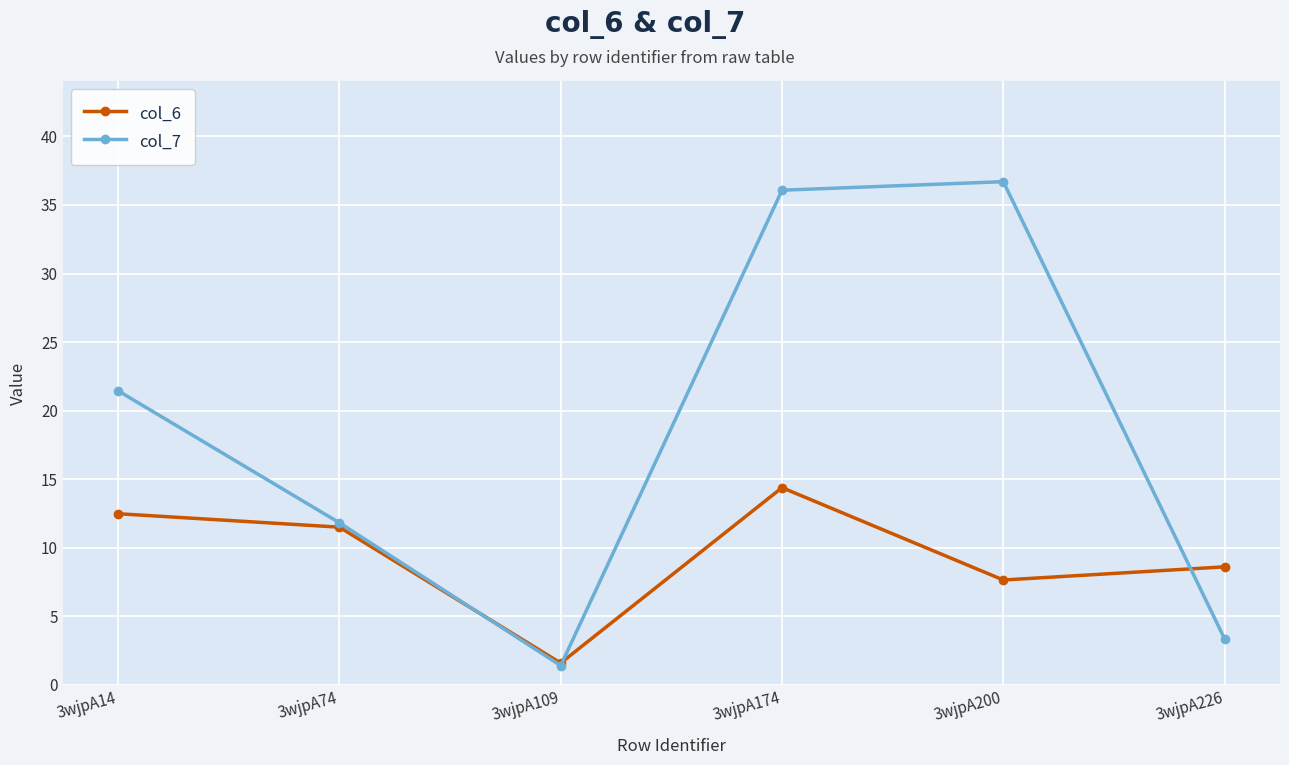

At 3wjpA14, list the series in order from smallest to largest.

col_6, col_7